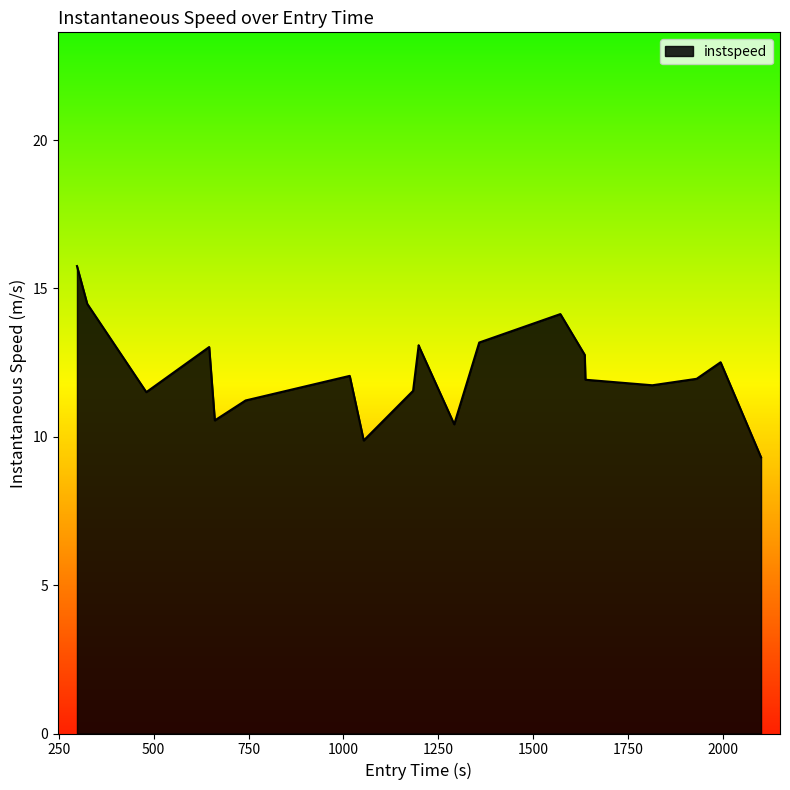

The value at 16 is 4.1. True or false?

False